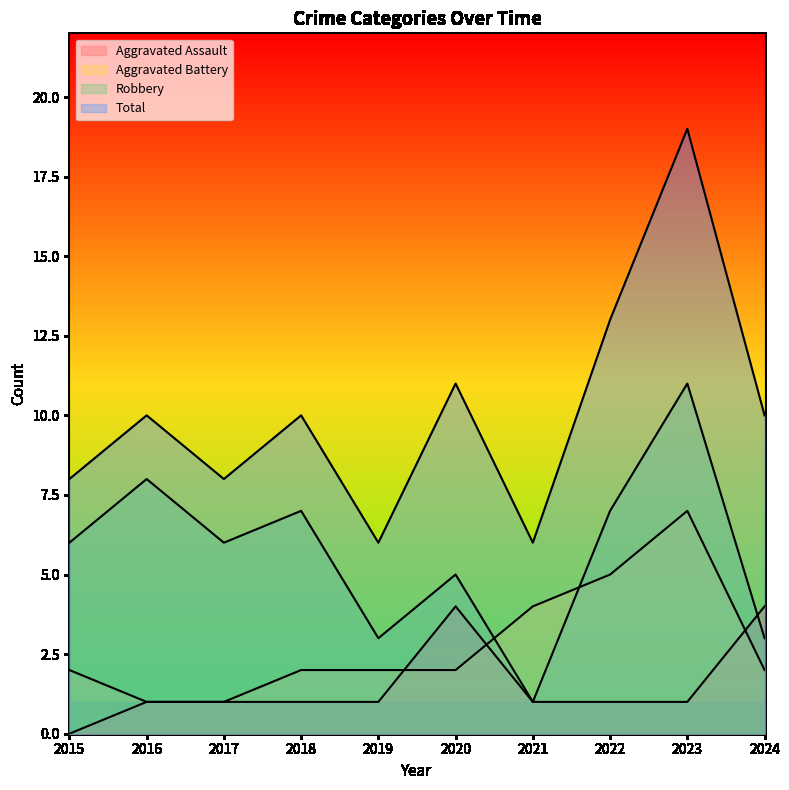

Where is Robbery nearest to the value 6?

2015